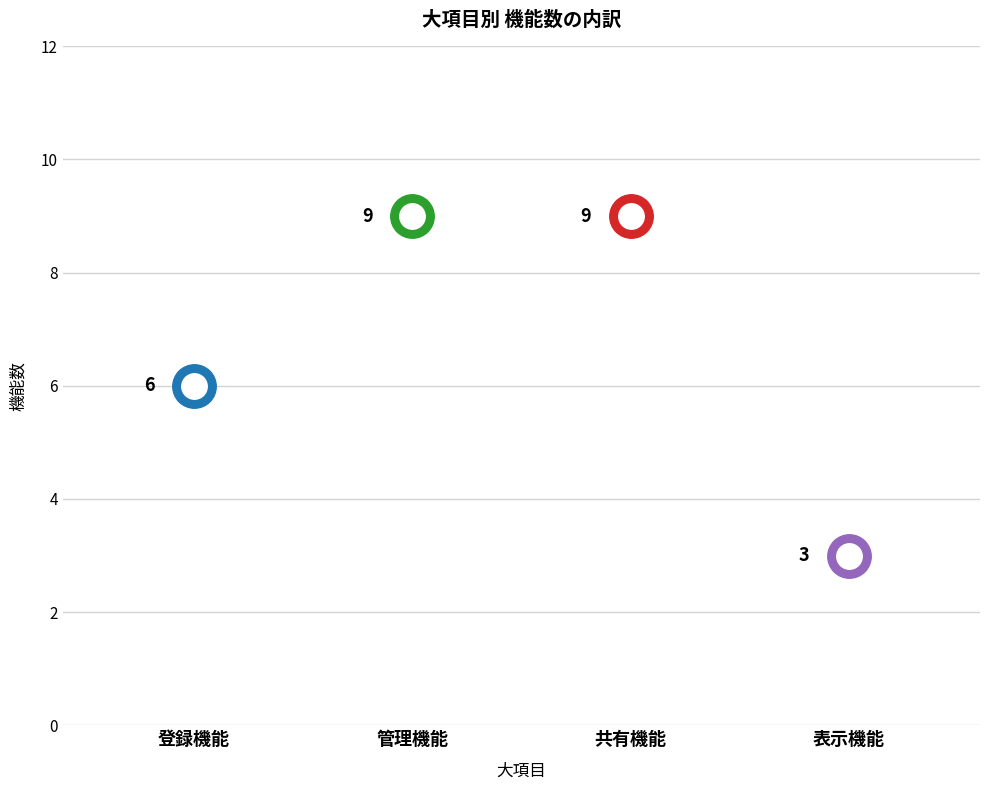

Between 管理機能 and 表示機能, which is larger?

管理機能